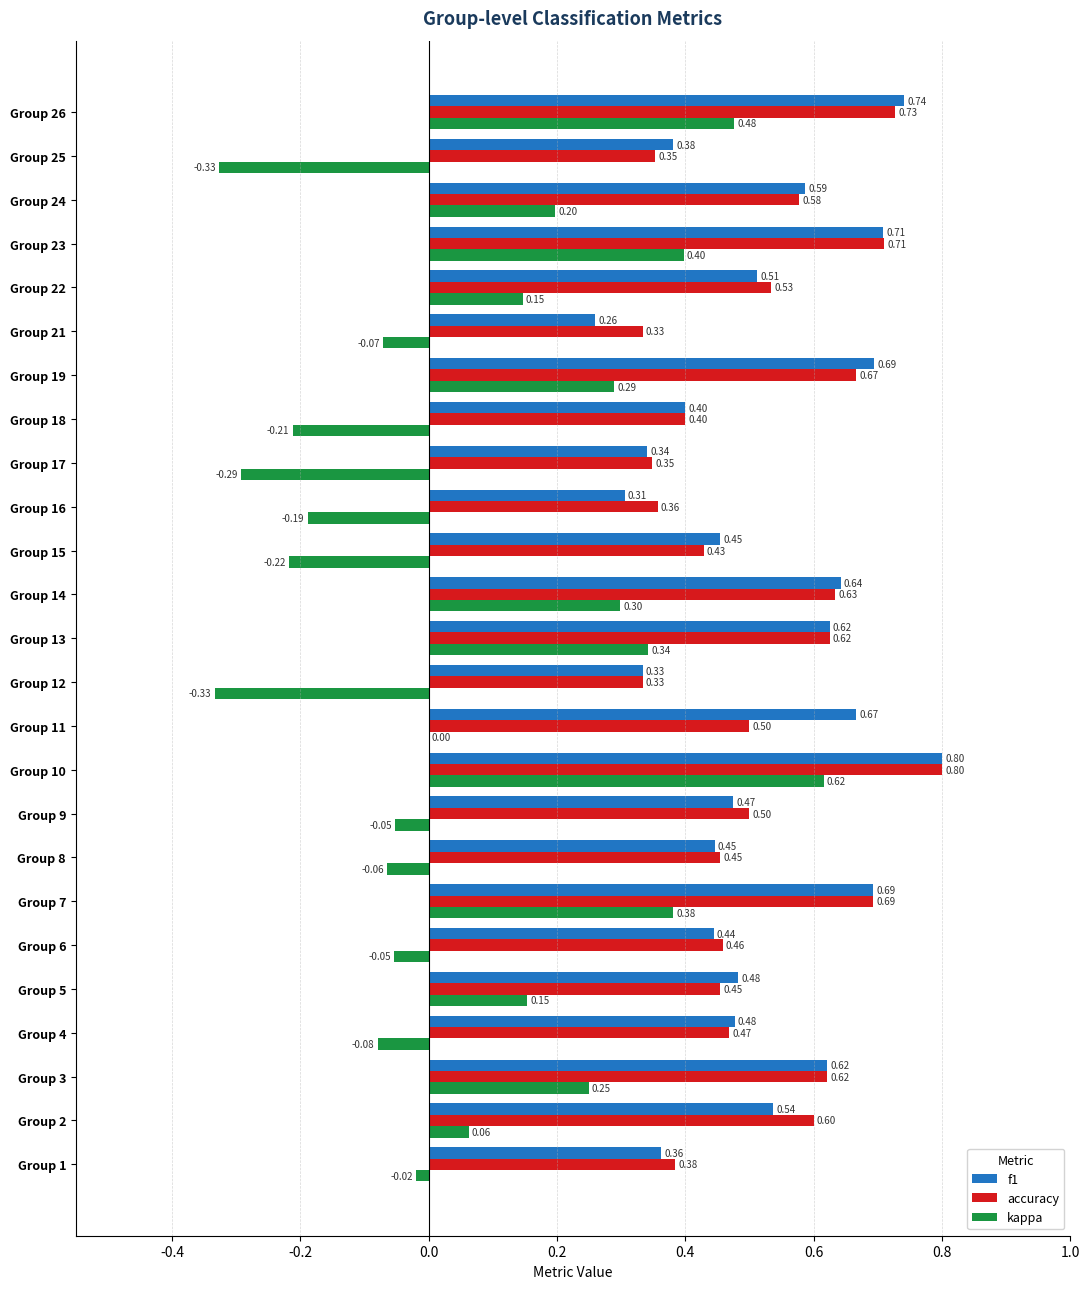

What is the sum of the f1 values at Group 5 and Group 1?

0.8